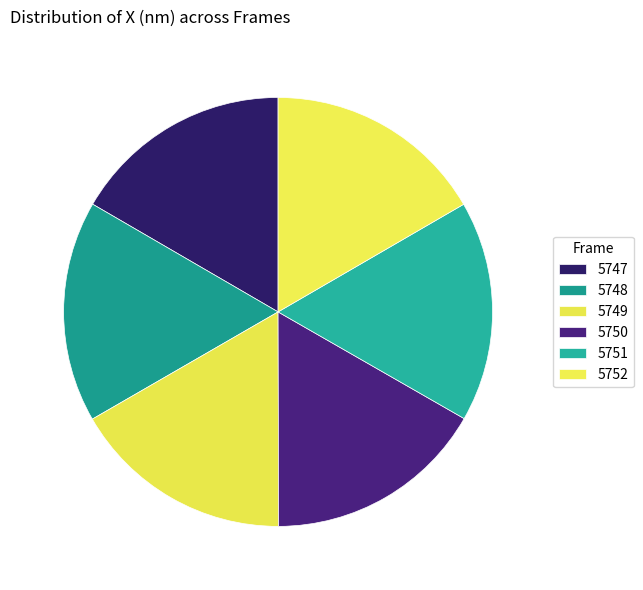

Count the number of slices in the pie.

6